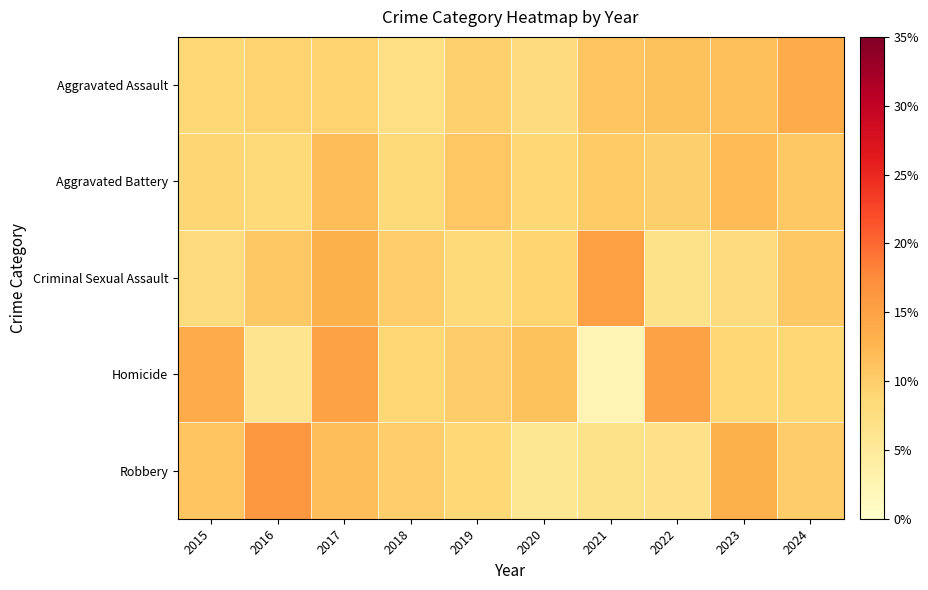

Which series has the largest total across all categories?

Aggravated Assault